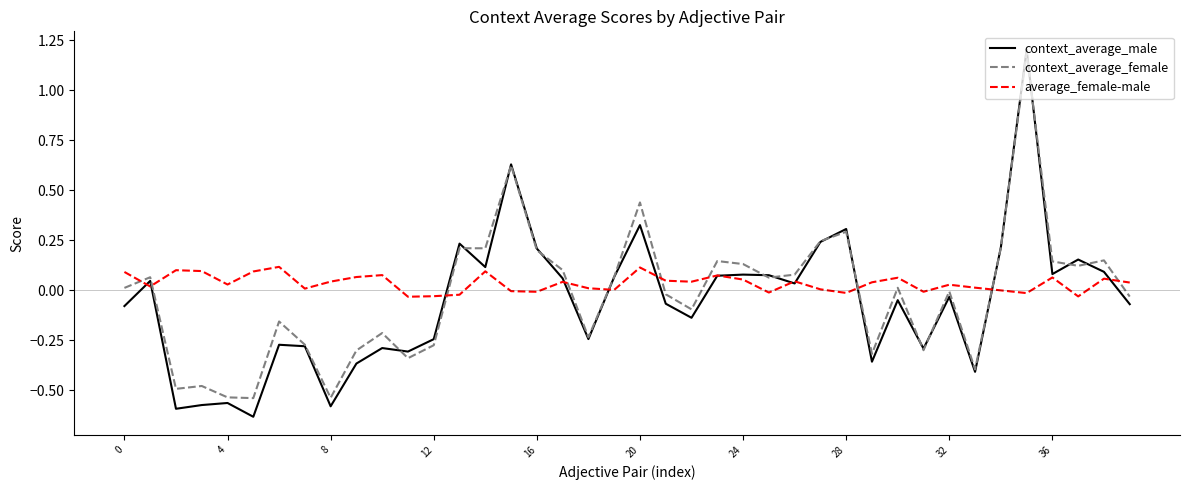

Which series has the largest total across all categories?

average_female-male